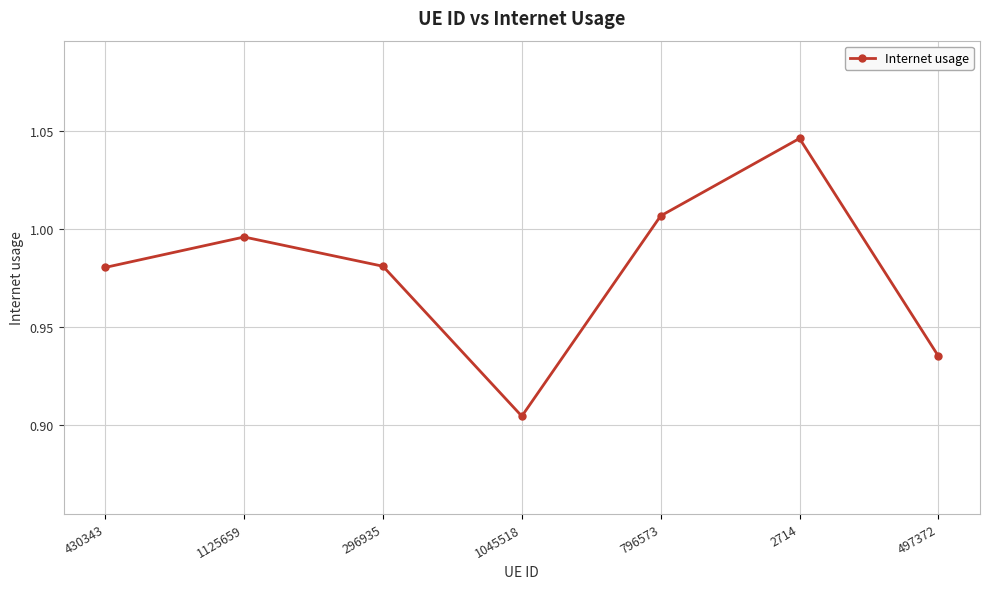

Between 497372 and 296935, which is larger?

296935